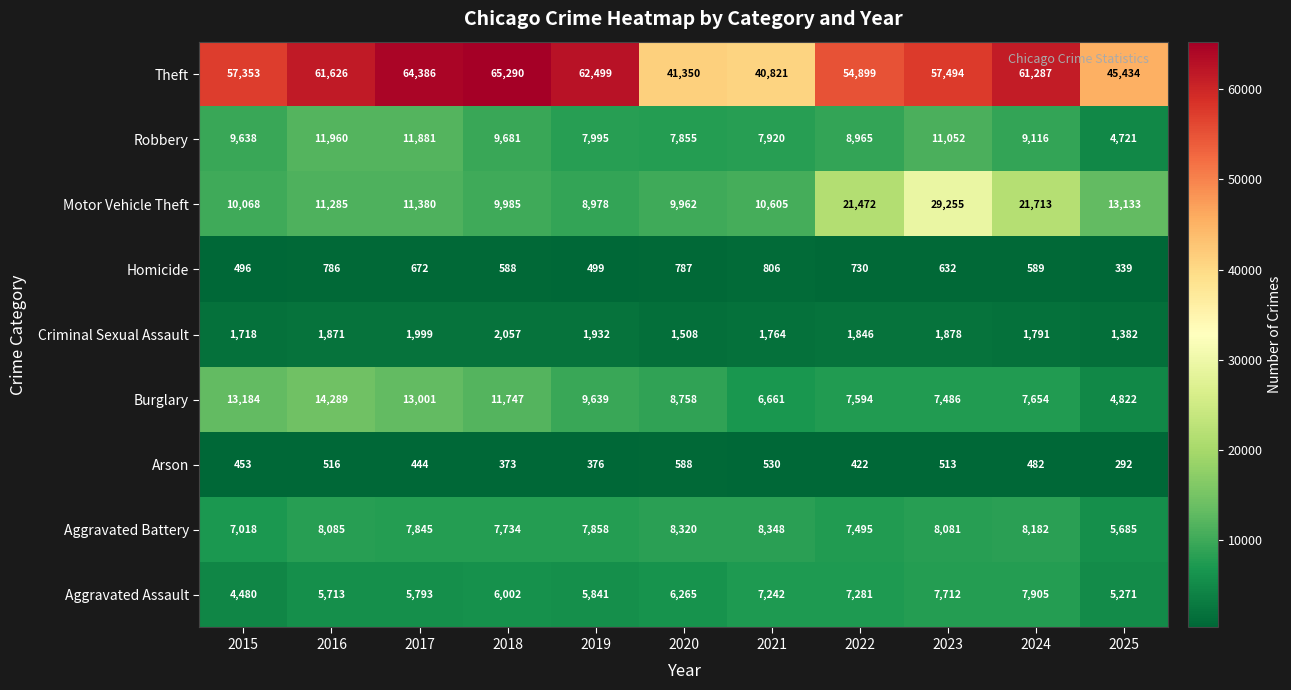

At how many categories does at least one series exceed 448?

11